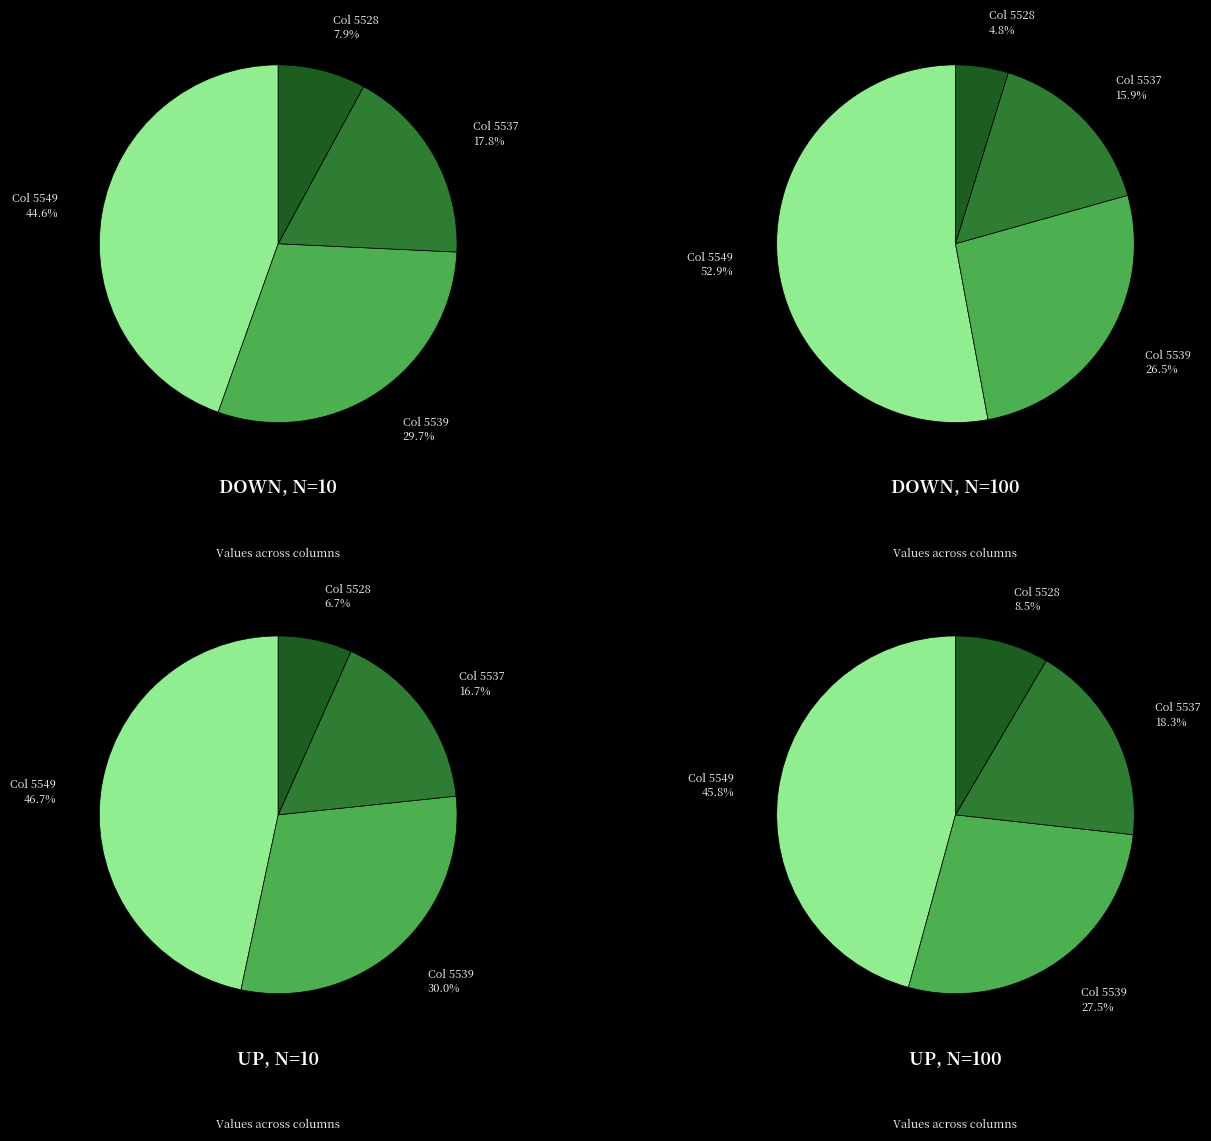

How much of the chart is everything except up_10?

82.2%